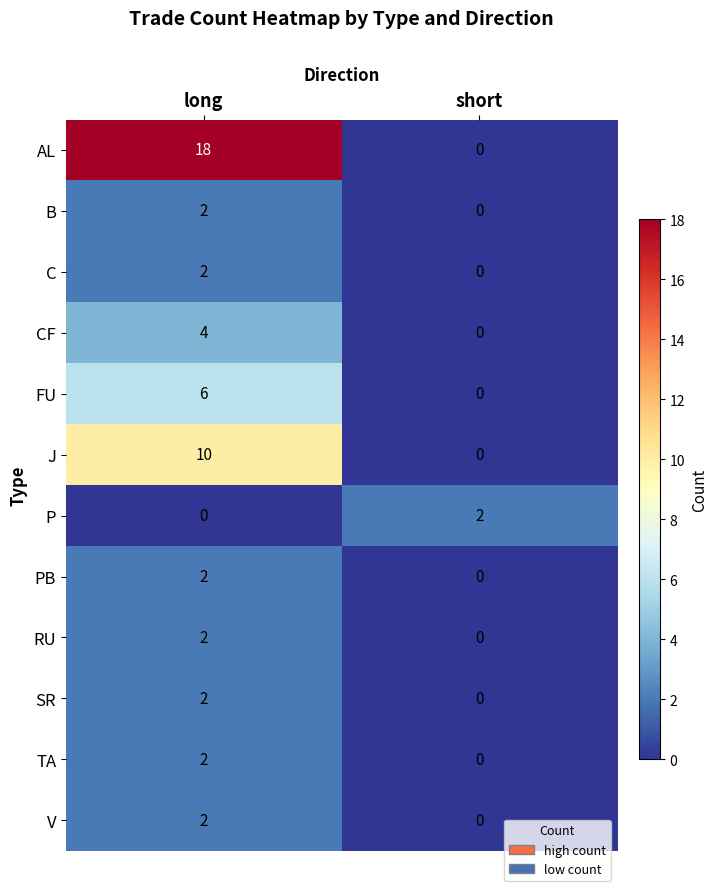

Rank the categories by P value from lowest to highest.

long, short